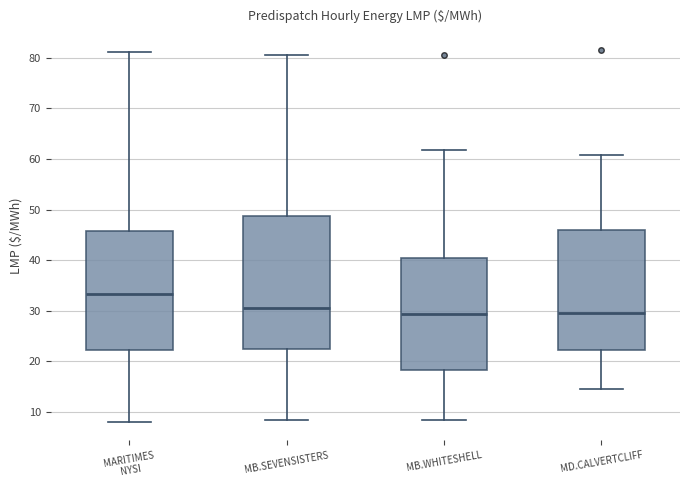

Where is the upper edge of the box for MB.WHITESHELL on the y-axis? The values are not printed on the chart, so give them approximately, as read against the axis.

40